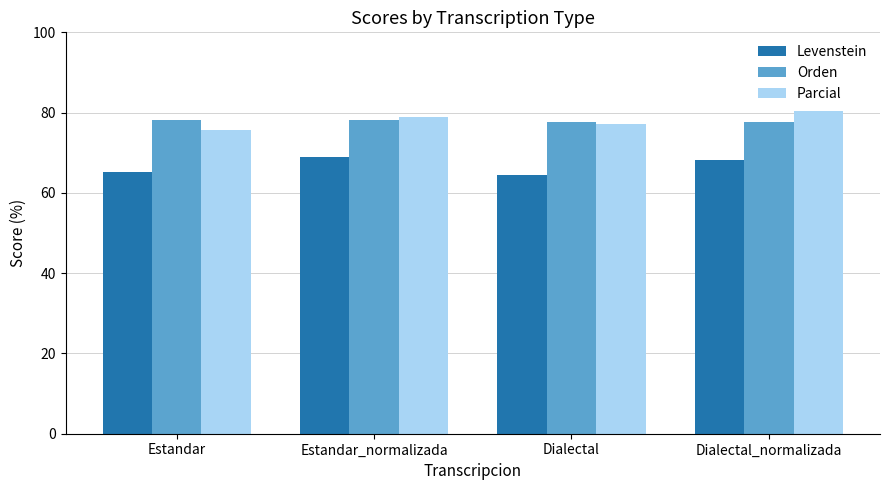

What is the average value of the Levenstein series?

66.8